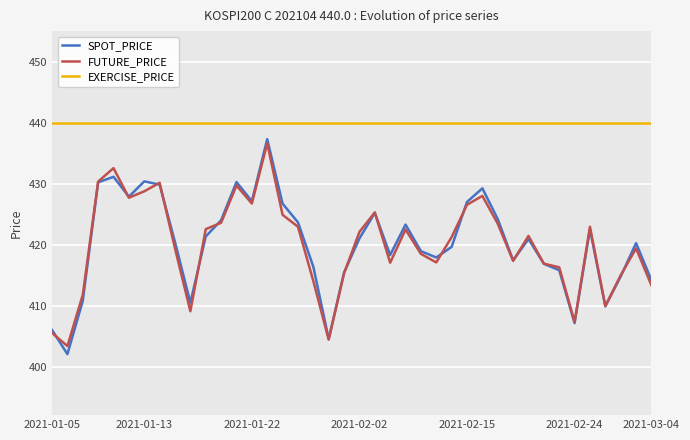

Which series has the largest range (max minus min)?

SPOT_PRICE